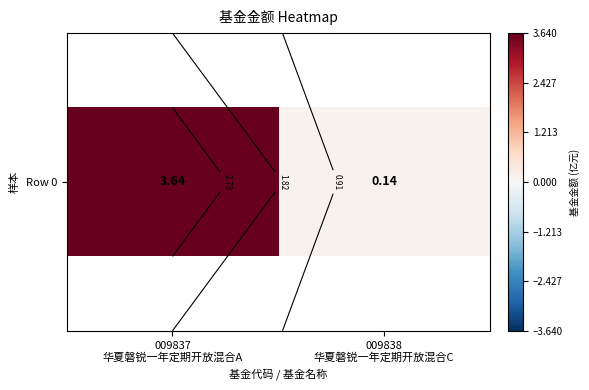

Rank the categories by value from lowest to highest.

009838
华夏磐锐一年定期开放混合C, 009837
华夏磐锐一年定期开放混合A